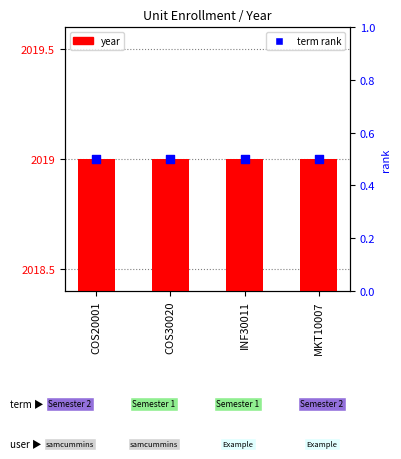

What is the total value across all series at COS20001?

2019.5